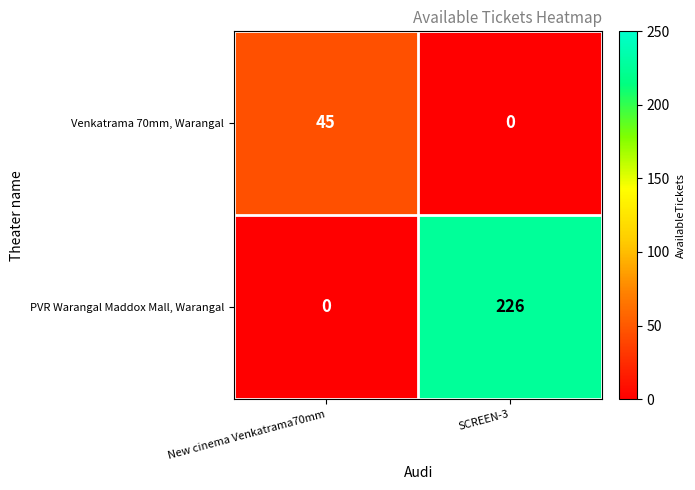

Reading left to right, transcribe all the data shown in this chart.

Venkatrama 70mm, Warangal: 45	0
PVR Warangal Maddox Mall, Warangal: 0	226